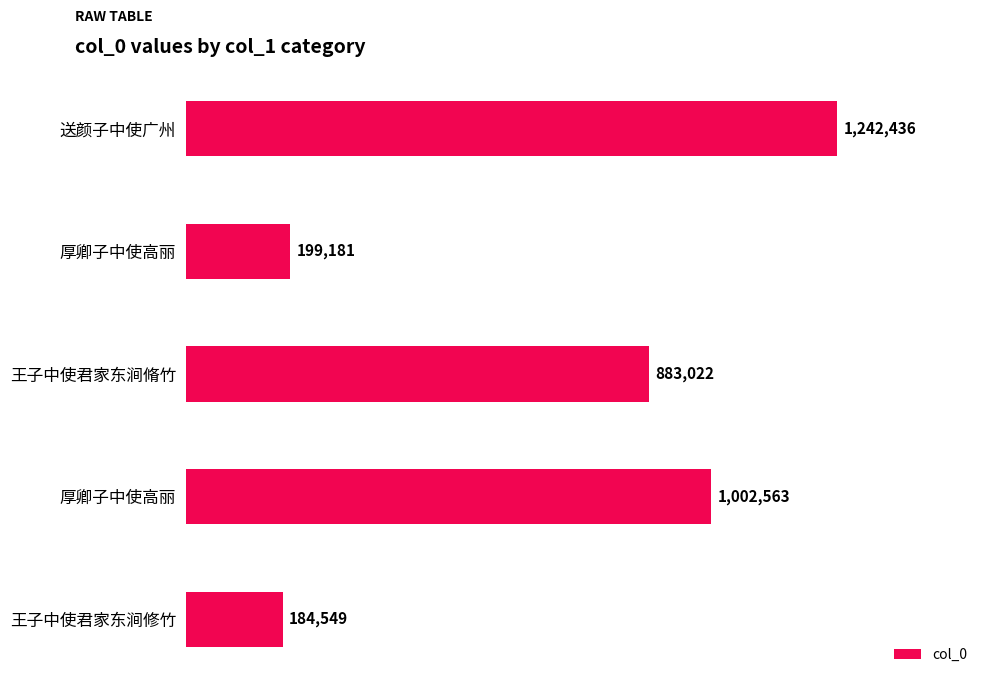

Does the chart contain any negative values?

No